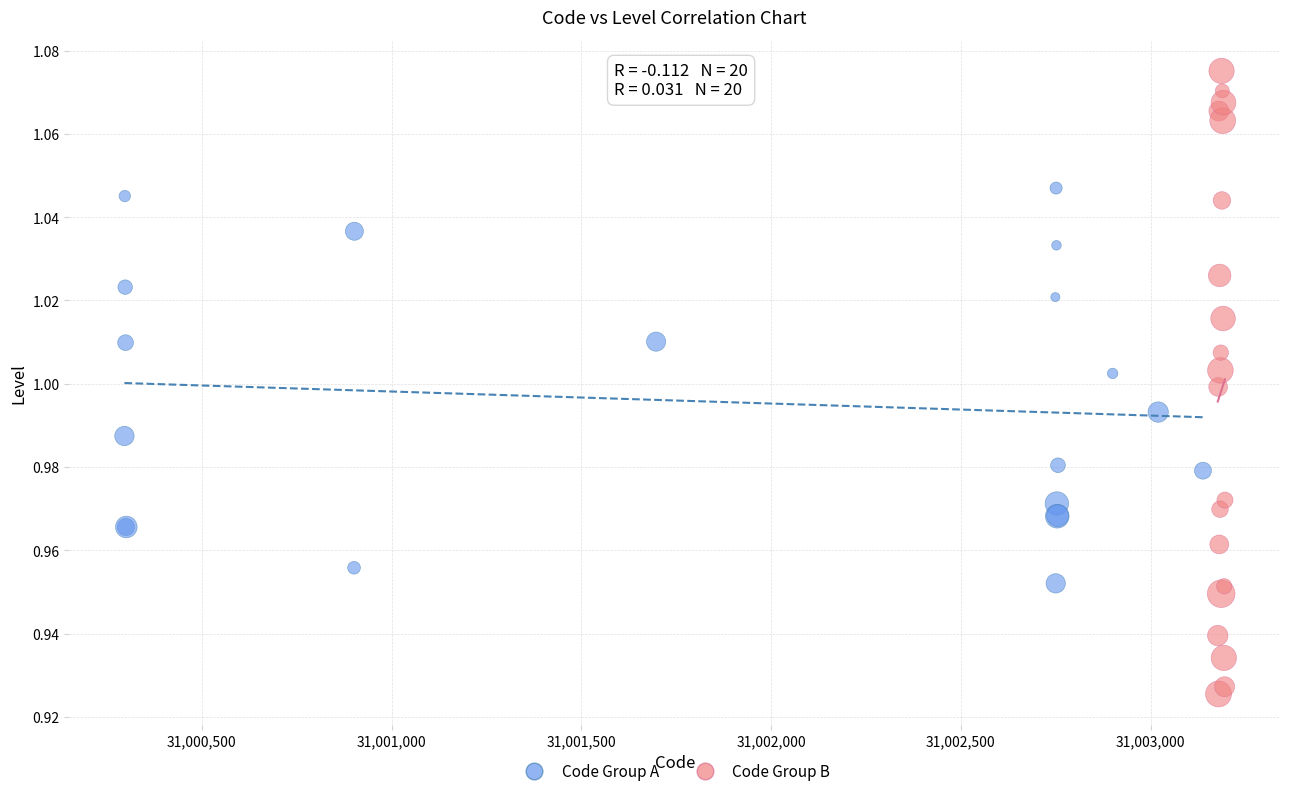

Which series has the widest spread of Y values?

Code Group B